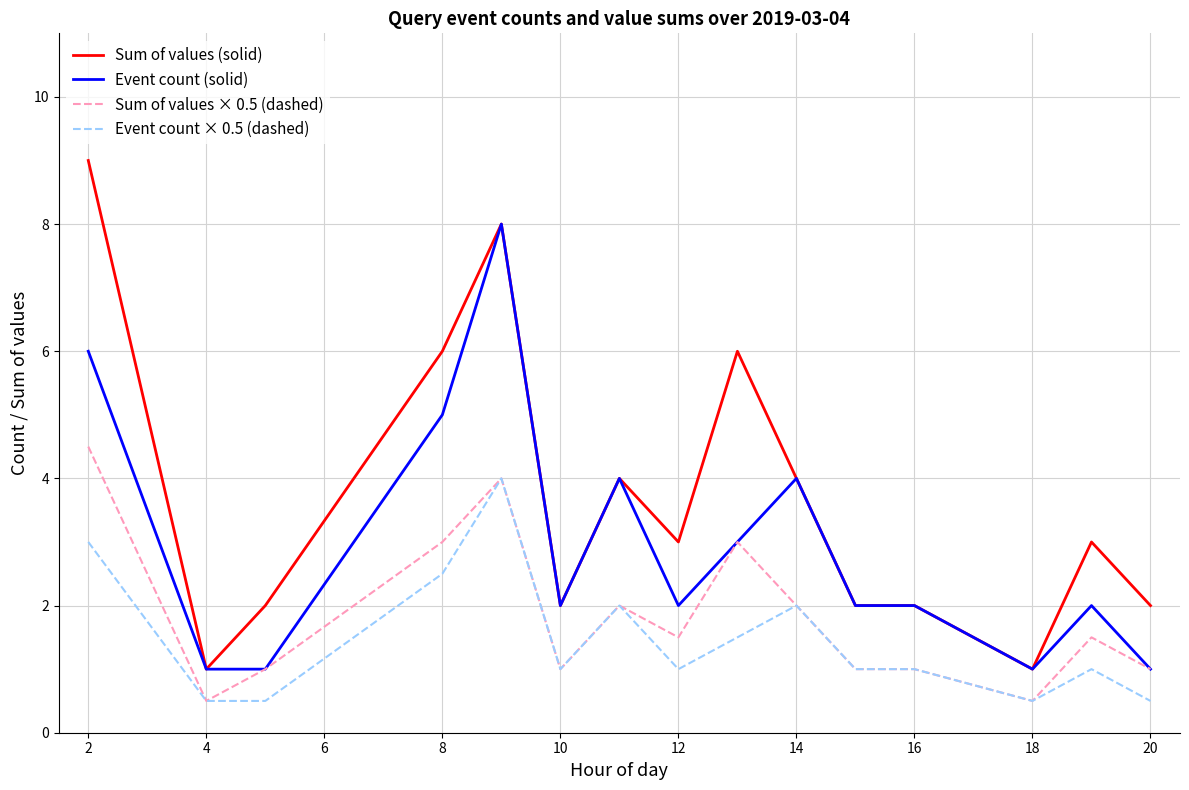

Which series has the largest range (max minus min)?

Sum of values (solid)